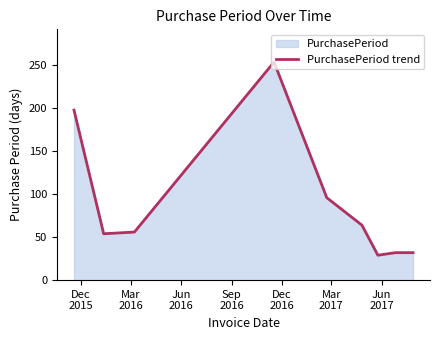

What is the greatest value displayed?

254